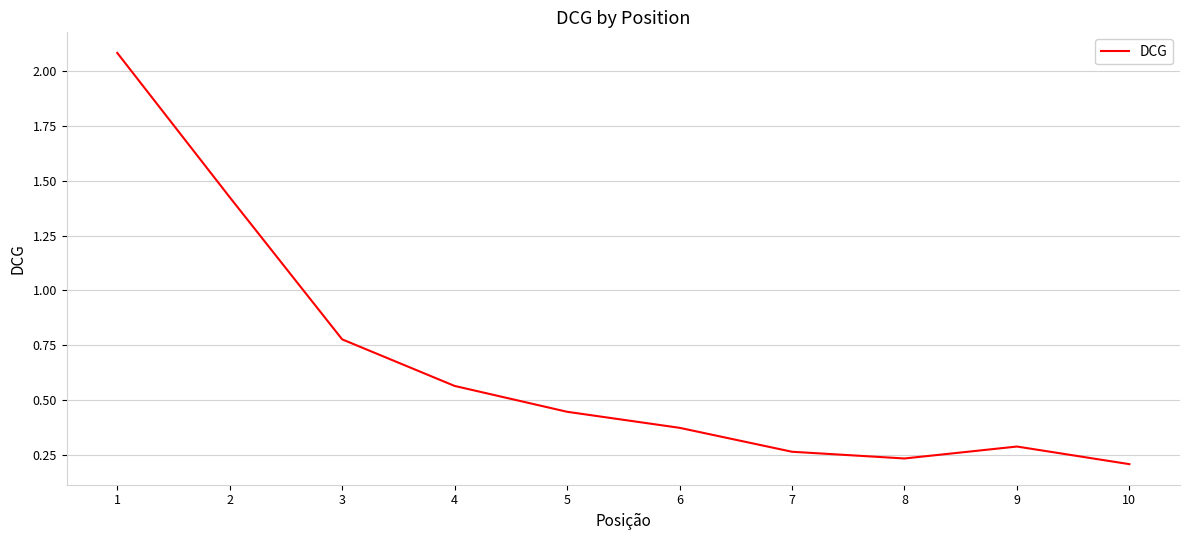

Between 8 and 7, which is larger?

7